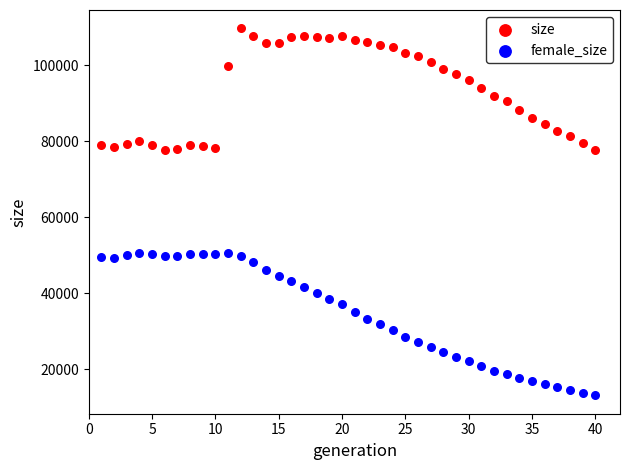

Across all data points, what is the range of X values (max minus min)?

39